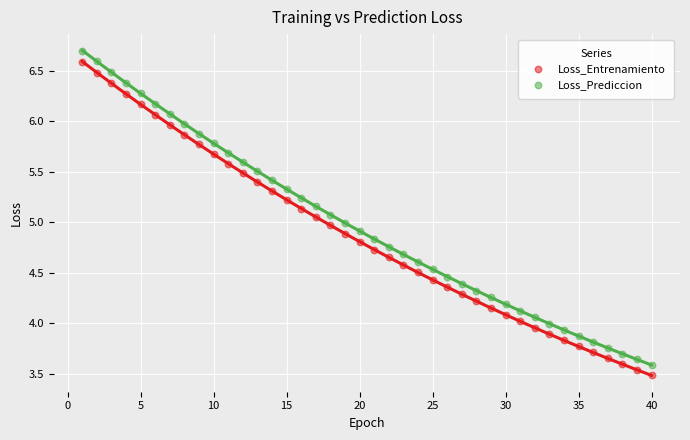

Across all data points, what is the range of Y values (max minus min)?

3.2